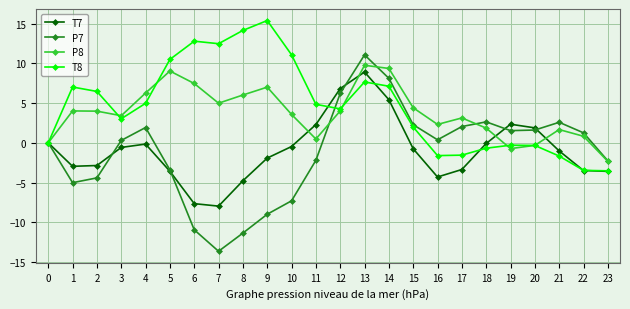

How many categories are shown in the chart?

24